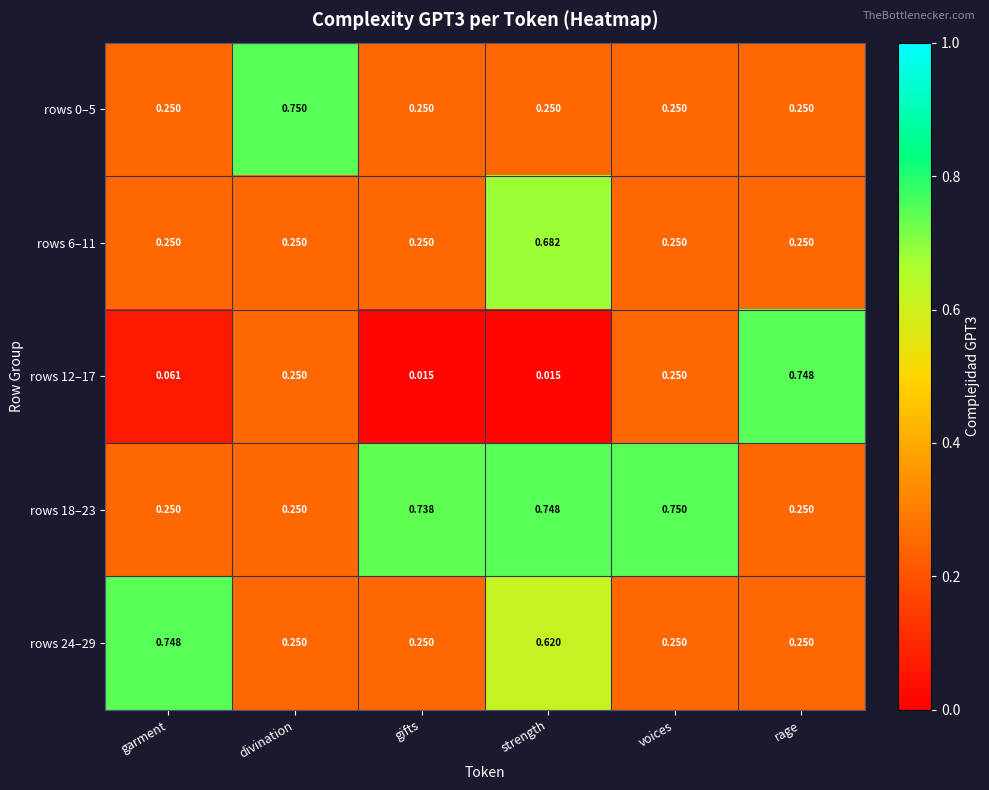

At which category is the sum across all series the highest?

strength